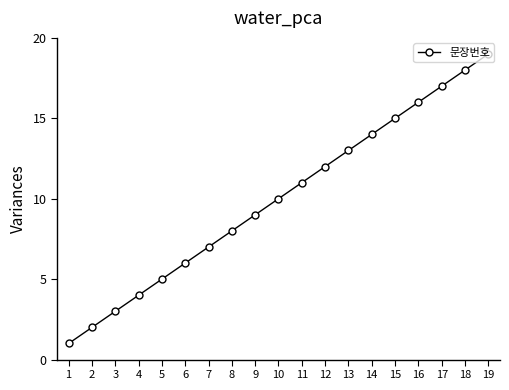

The chart shows a value of 18 at 18. True or false?

True